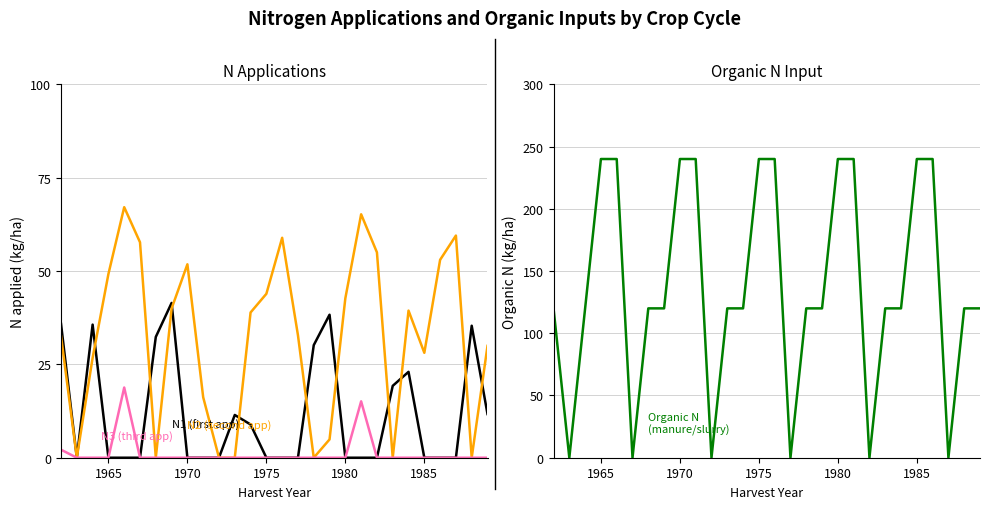

Count the number of data series in this chart.

4